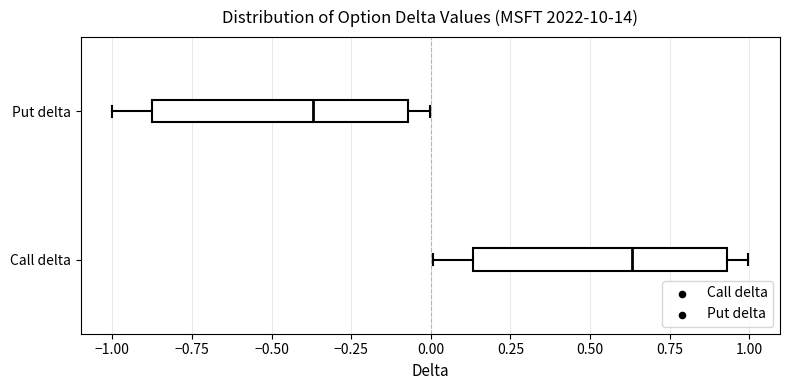

Where is the left edge of the box for Put delta on the x-axis? The values are not printed on the chart, so give them approximately, as read against the axis.

-0.90